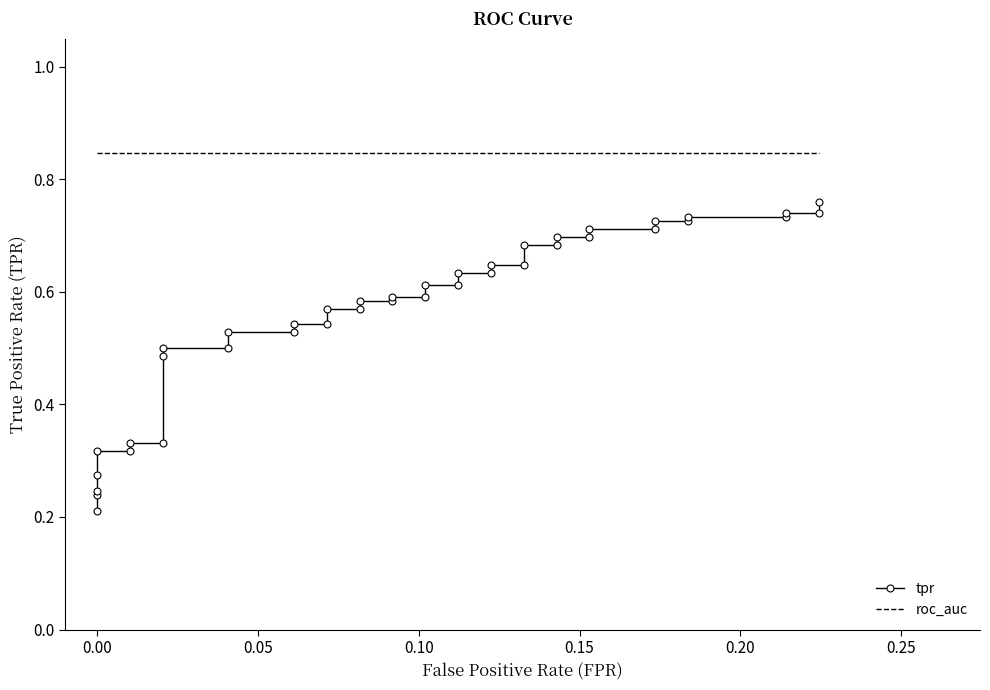

True or false: tpr has more than 1 points higher than both neighbors.

False